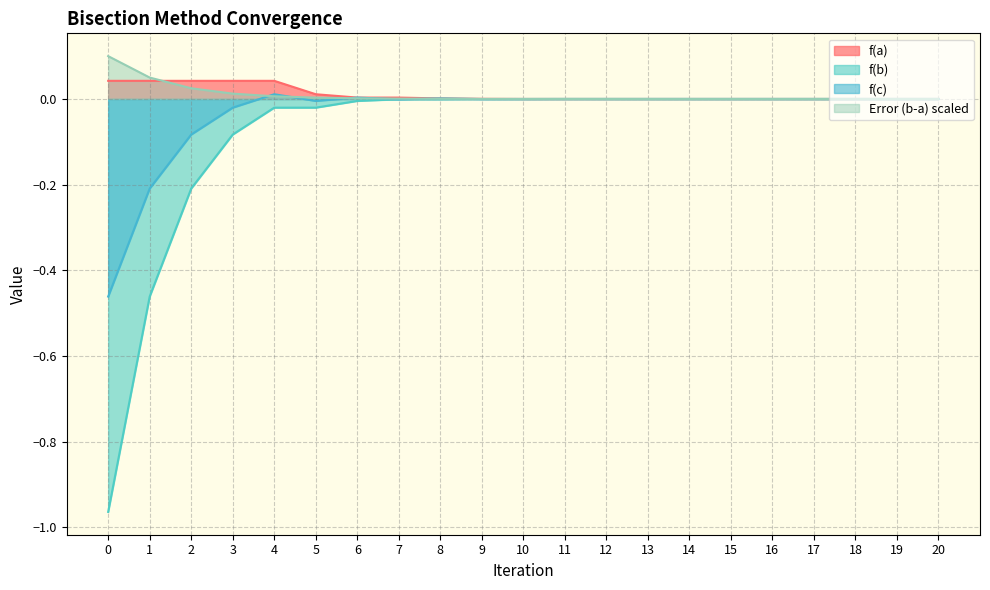

Does the chart display data point markers on the line(s)?

No